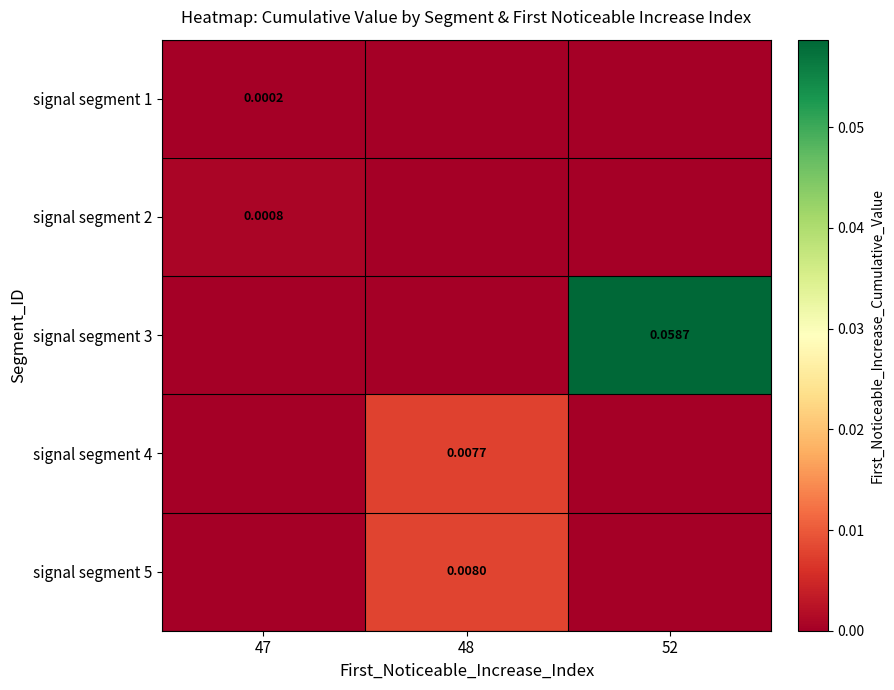

Which has a higher value, 52 or 48?

52